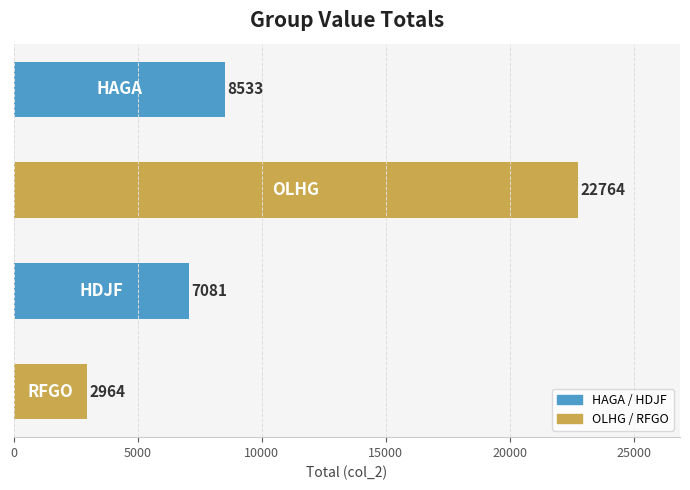

What is the difference between the maximum and minimum values?

19800